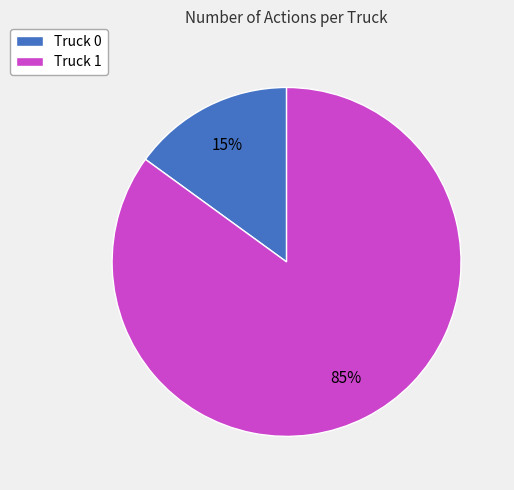

Is the sum of Truck 0 and Truck 1 greater than half?

Yes